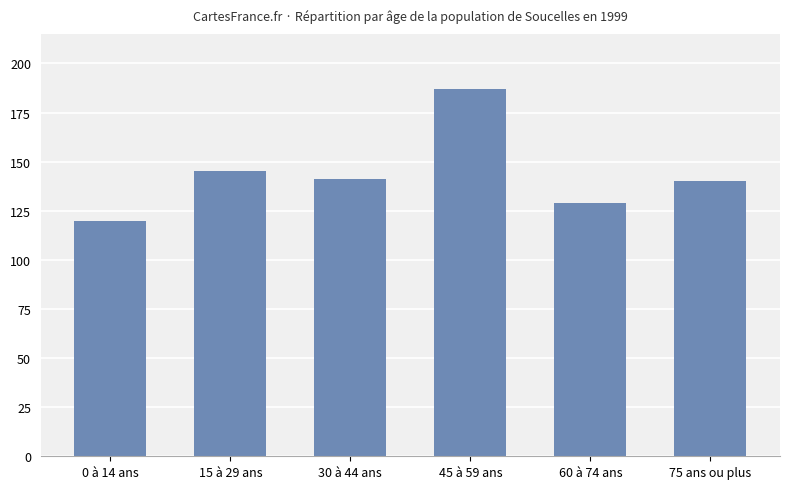

Reading left to right, list all the values displayed in this chart.

120	145	141	187	129	140